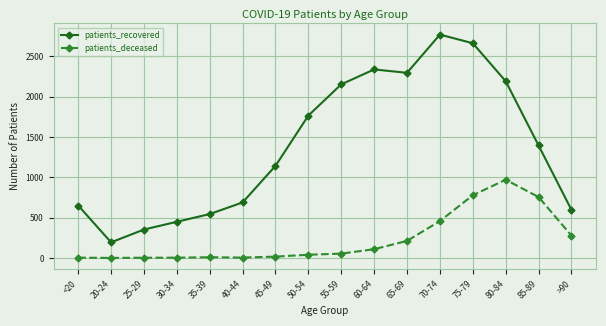

True or false: patients_deceased and patients_recovered cross at least once.

False